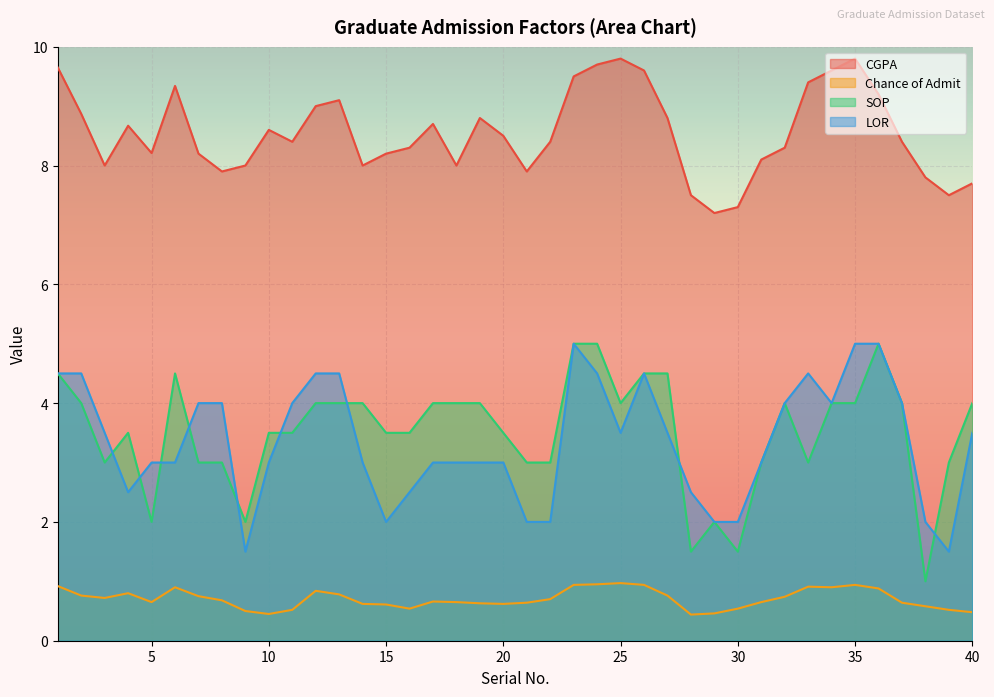

What is the average value of the CGPA series?

8.5